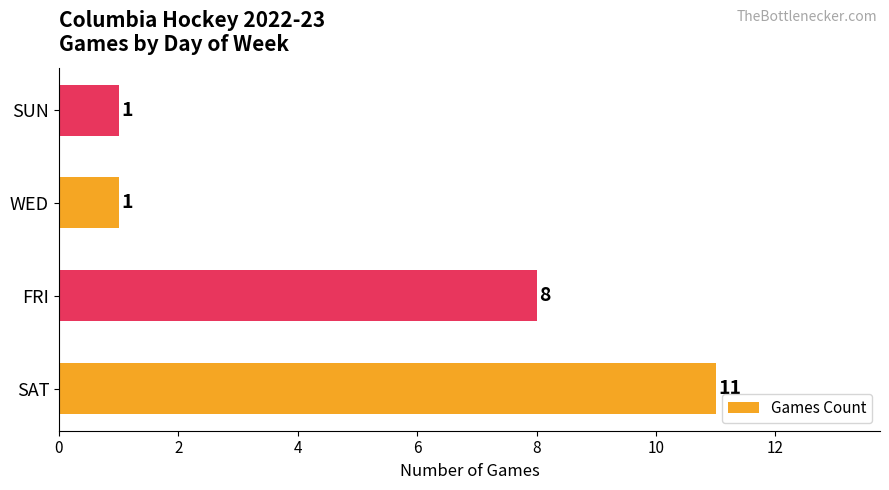

Reading bottom to top, what are all the values shown in this chart?

11	8	1	1